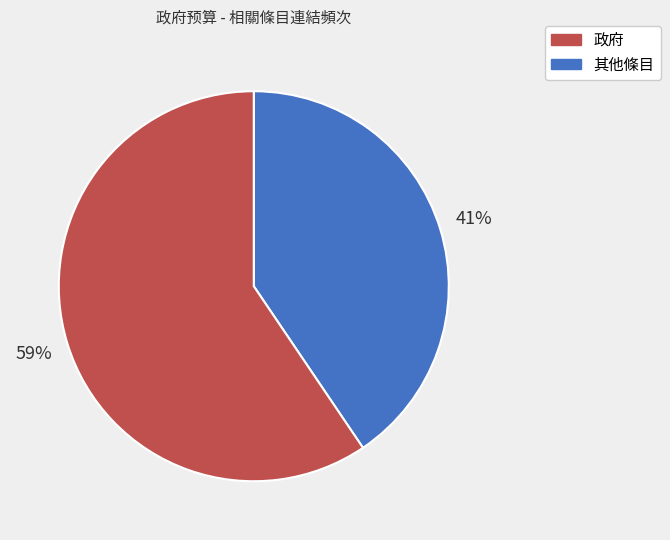

To the nearest percent, what is the average slice percentage?

50%